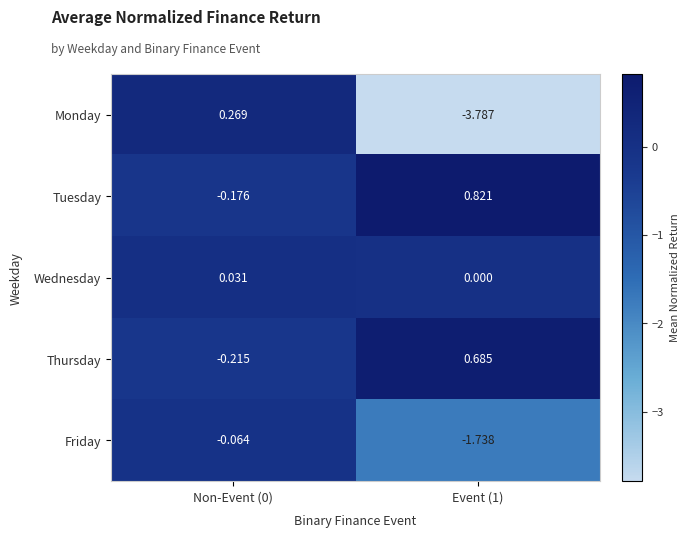

Which series has the largest range (max minus min)?

Monday